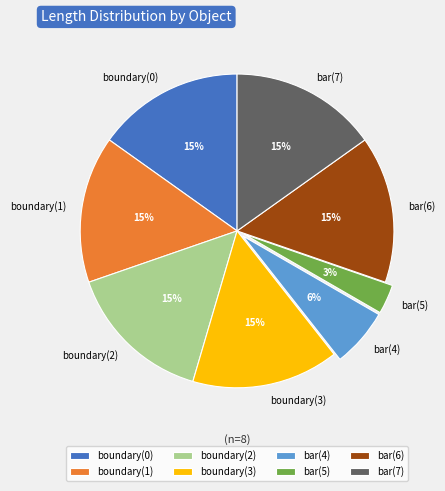

Is it true that boundary(0) is 9% of the pie?

False